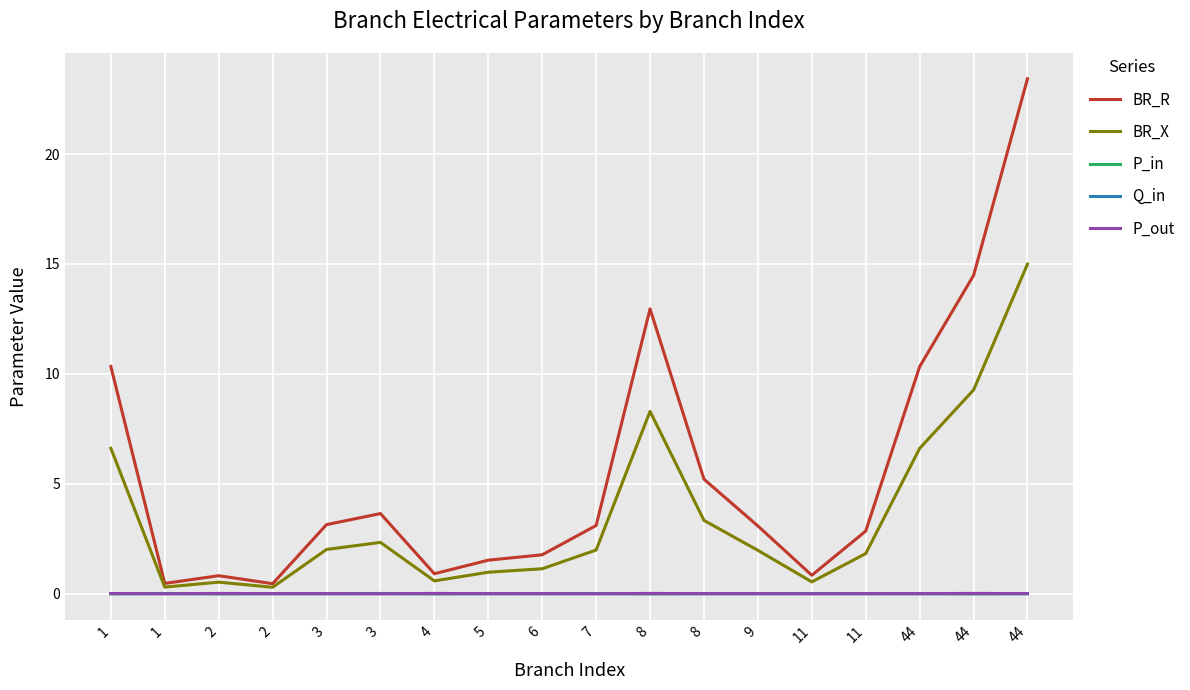

Rank the series at 6 from lowest to highest value.

P_out, Q_in, P_in, BR_X, BR_R